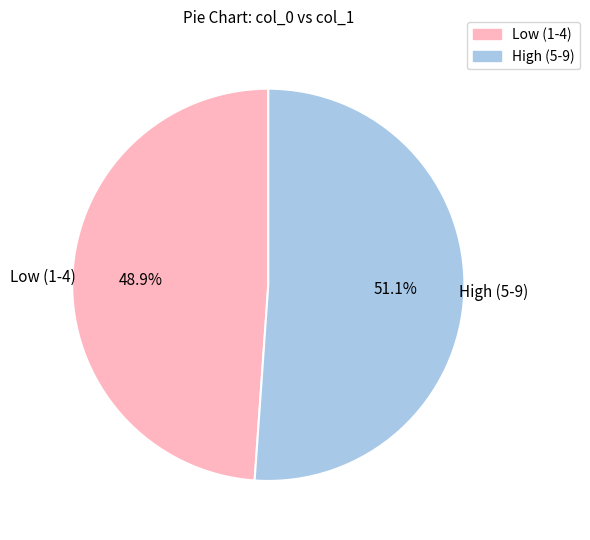

Is there a majority slice in this chart?

Yes